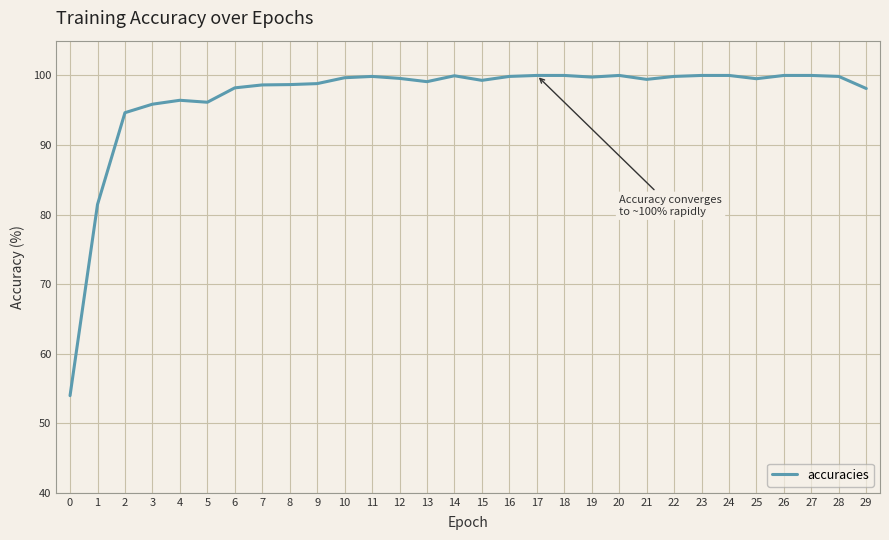

What value does the data have at 10?

99.7